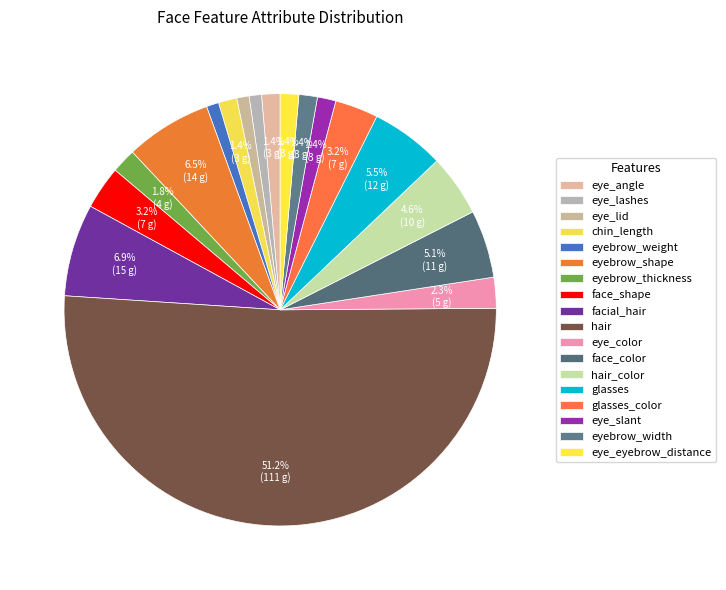

What percentage is NOT represented by hair?

48.8%